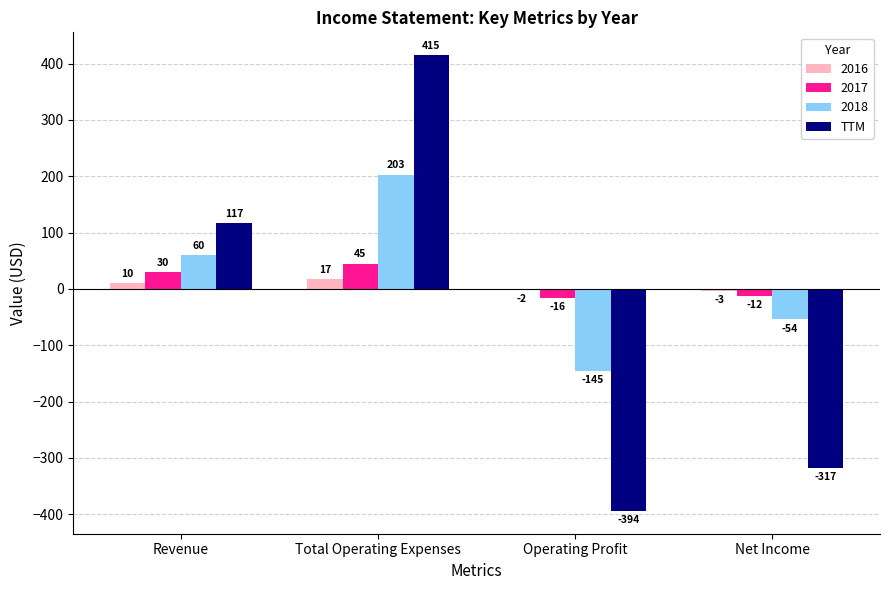

Which category has the highest value across all series?

Total Operating Expenses